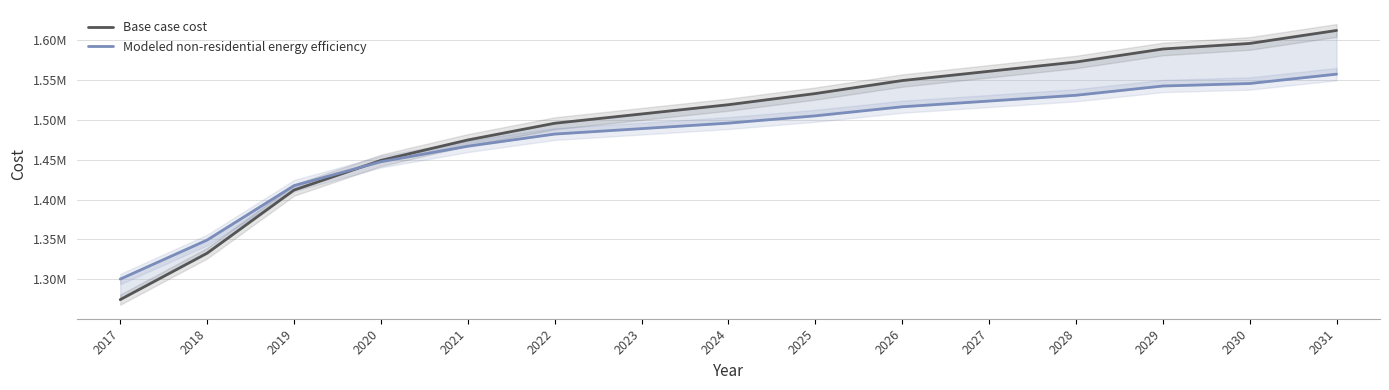

True or false: Base case cost has more than 0 interior local peaks.

False